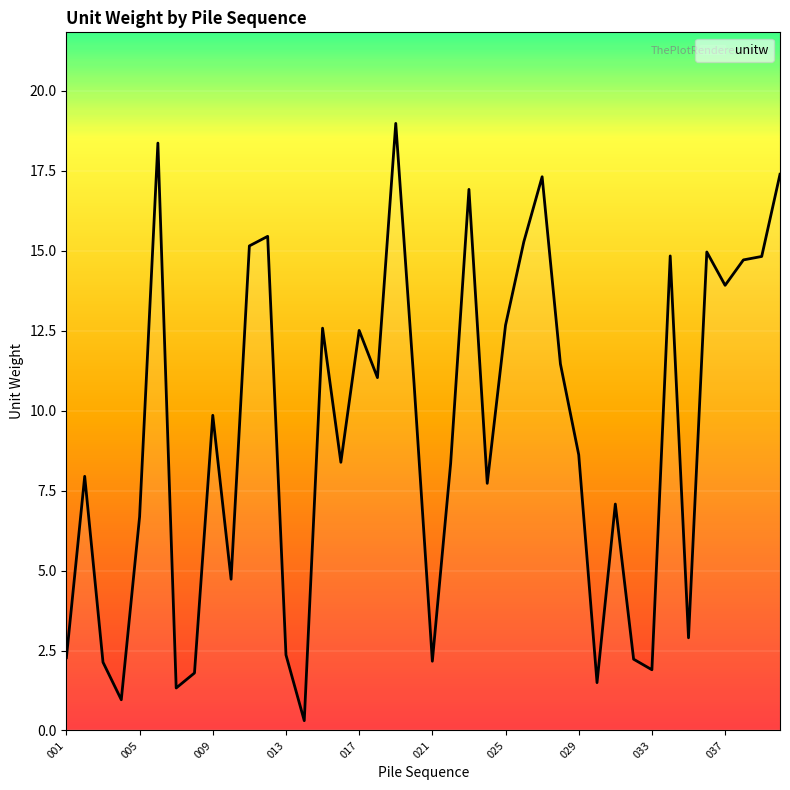

Count the number of categories in the chart.

40